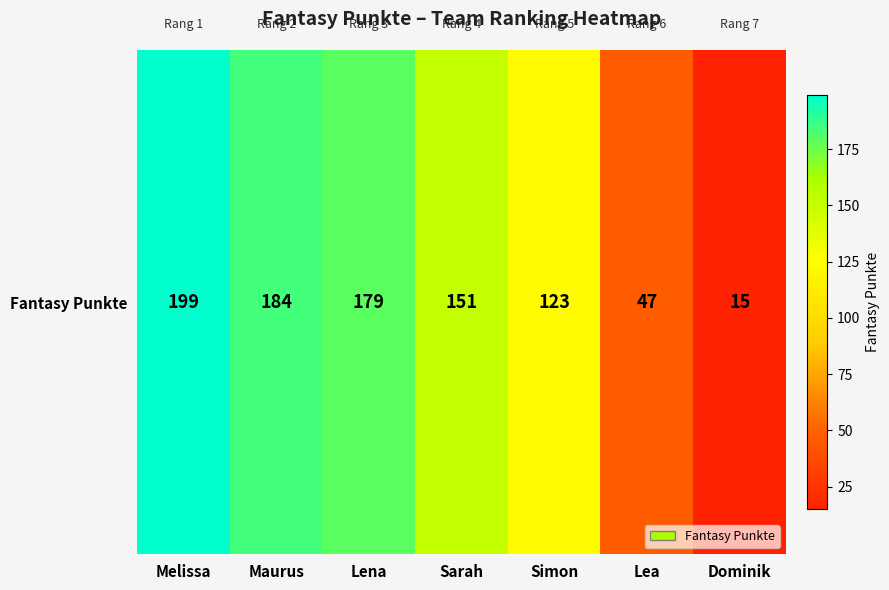

What is the maximum value shown in the chart?

199